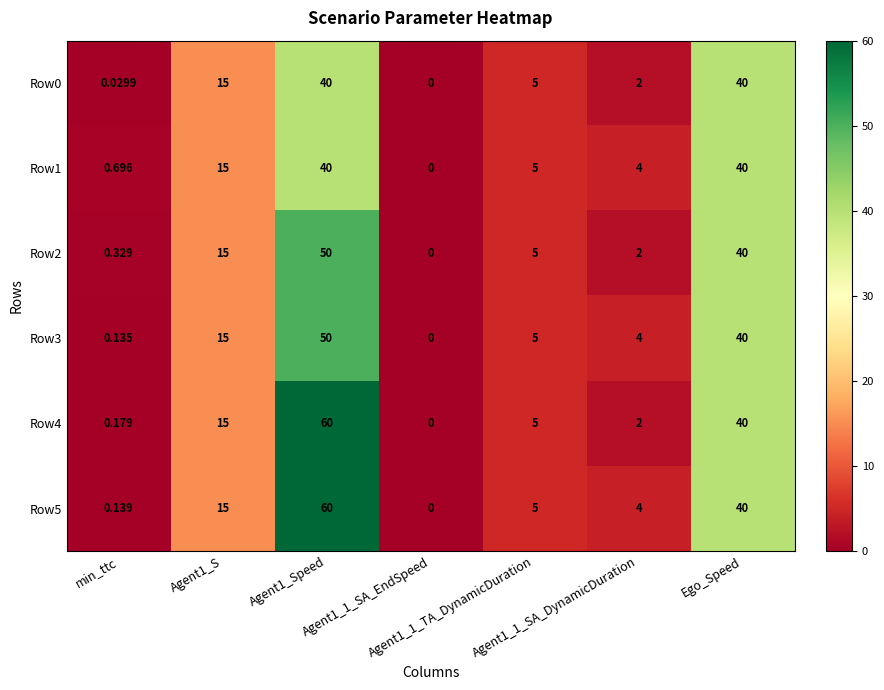

How many series are shown in this chart?

6